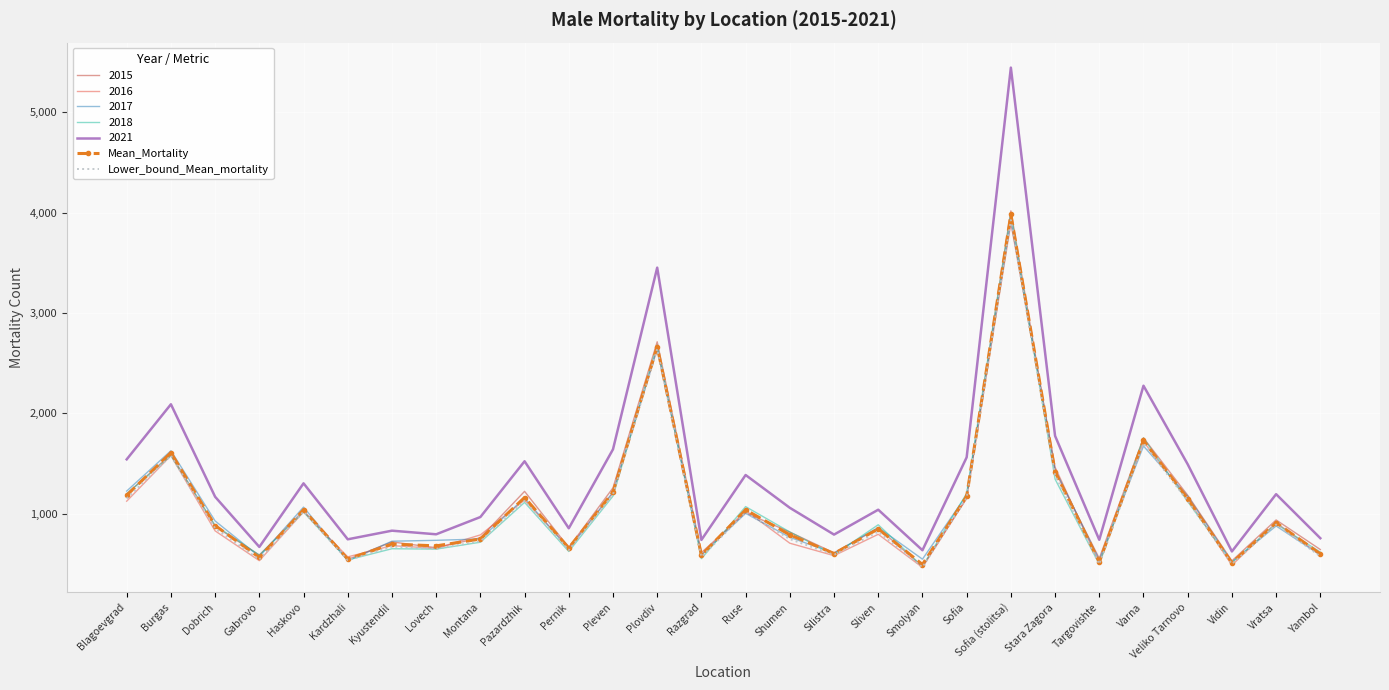

What is the spread (max minus min) of values at Sliven?

245.0